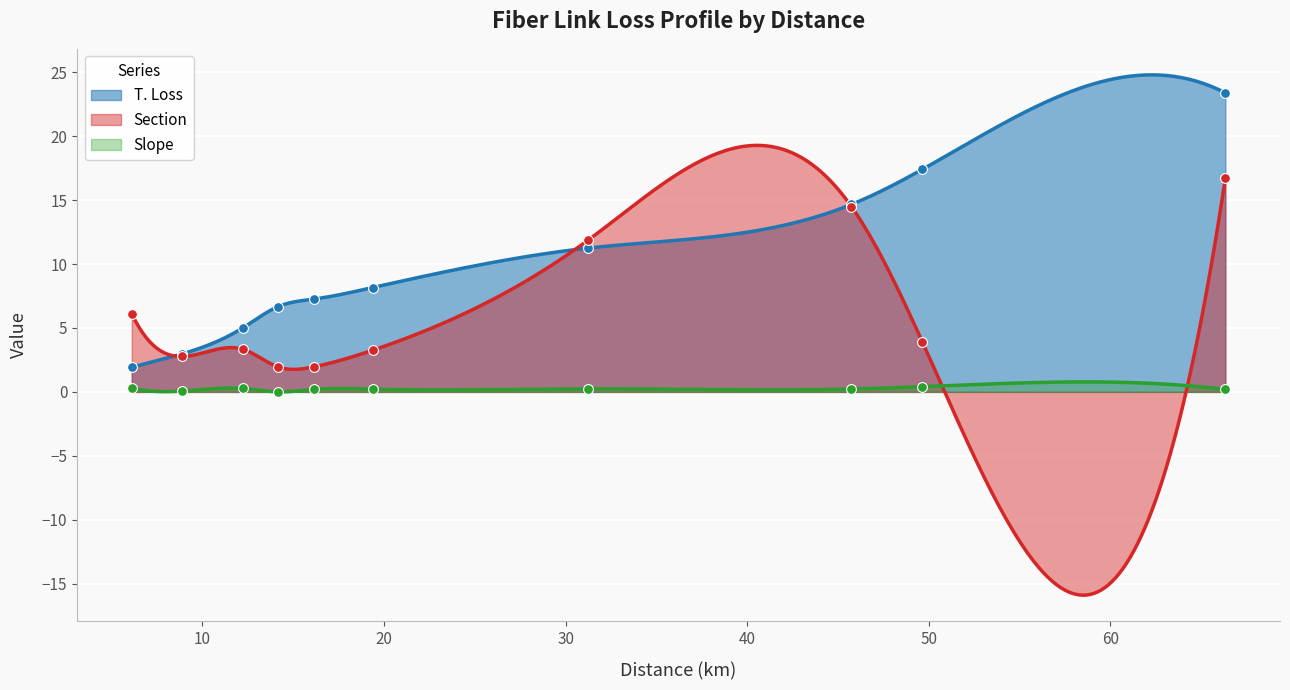

Which series contains the highest Y value?

T. Loss